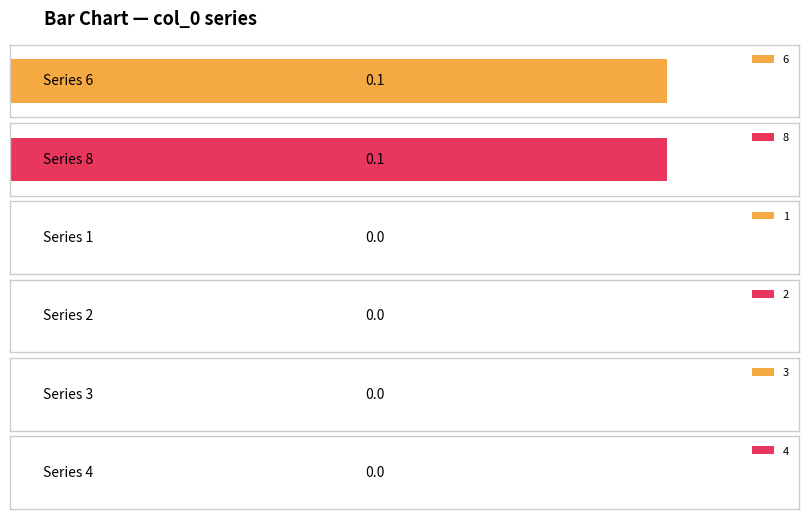

True or false: 3 has a value of 0.0 at 10.

True